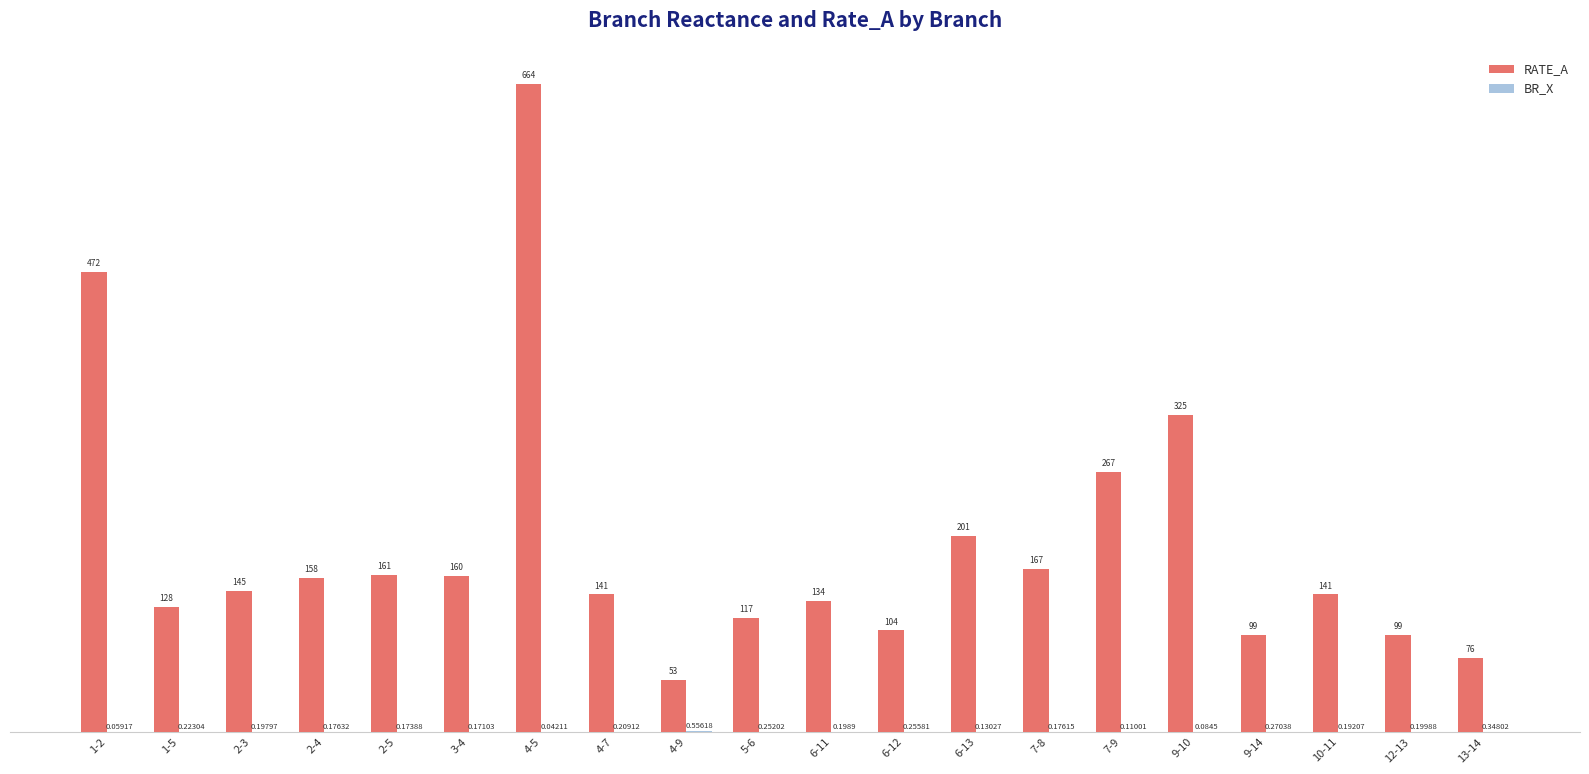

Which series changed the most between 5-6 and 9-14?

RATE_A